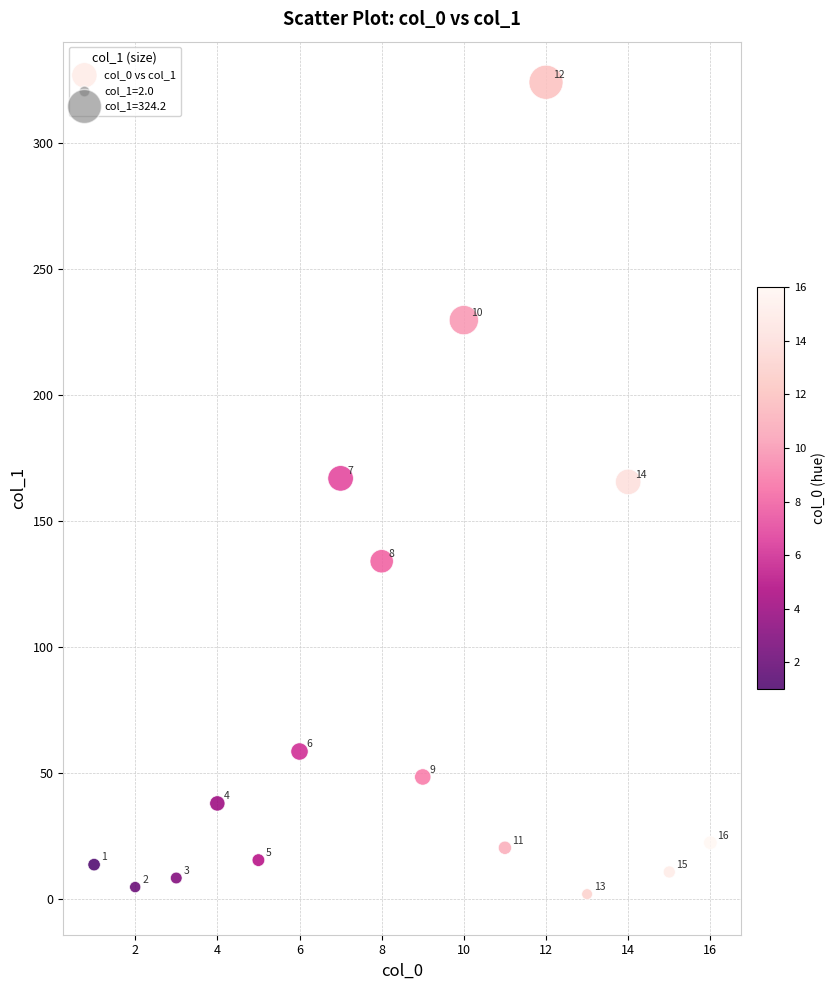

What Y value in the scatter plot is closest to 163?

165.6